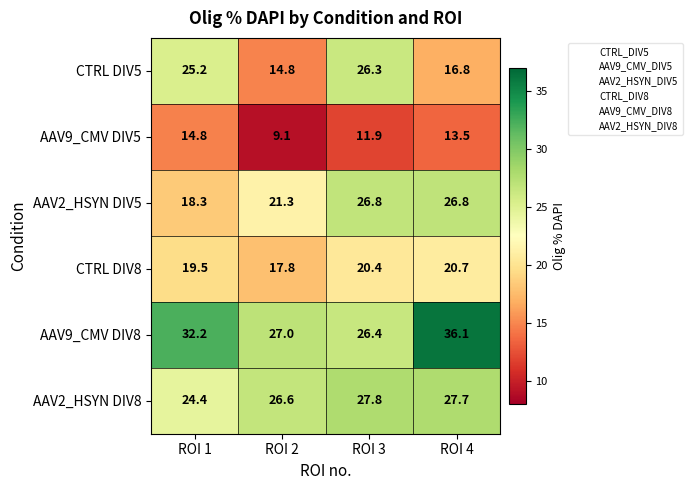

Reading left to right, extract all data points from this chart.

CTRL DIV5: ROI 1=25.2	ROI 2=14.8	ROI 3=26.3	ROI 4=16.8
AAV9_CMV DIV5: ROI 1=14.8	ROI 2=9.1	ROI 3=11.9	ROI 4=13.5
AAV2_HSYN DIV5: ROI 1=18.3	ROI 2=21.3	ROI 3=26.8	ROI 4=26.8
CTRL DIV8: ROI 1=19.5	ROI 2=17.8	ROI 3=20.4	ROI 4=20.7
AAV9_CMV DIV8: ROI 1=32.2	ROI 2=27.0	ROI 3=26.4	ROI 4=36.1
AAV2_HSYN DIV8: ROI 1=24.4	ROI 2=26.6	ROI 3=27.8	ROI 4=27.7